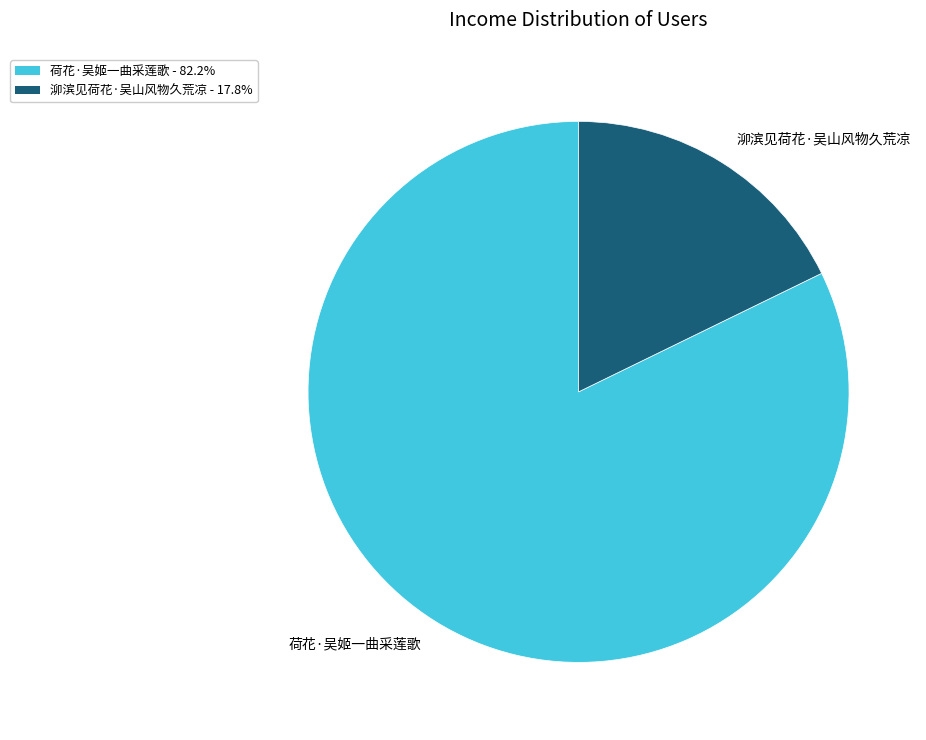

Which category has the smallest portion of the pie?

泖滨见荷花·吴山风物久荒凉